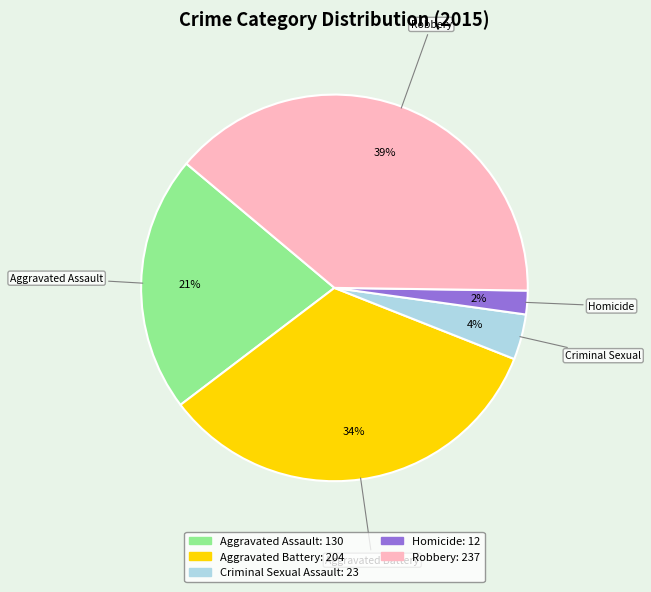

To the nearest percent, what is the average slice percentage?

20%